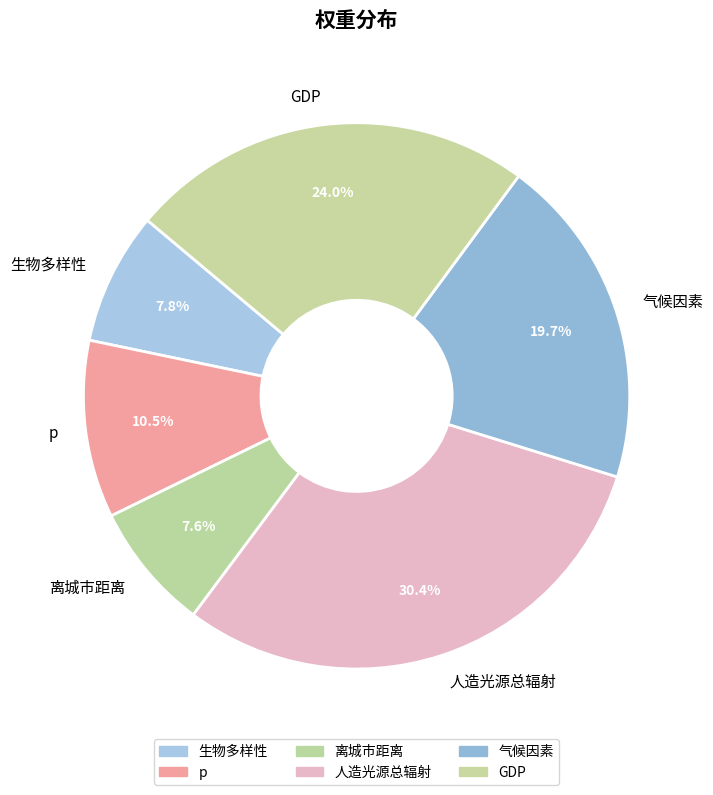

Which category has the biggest portion of the pie?

人造光源总辐射